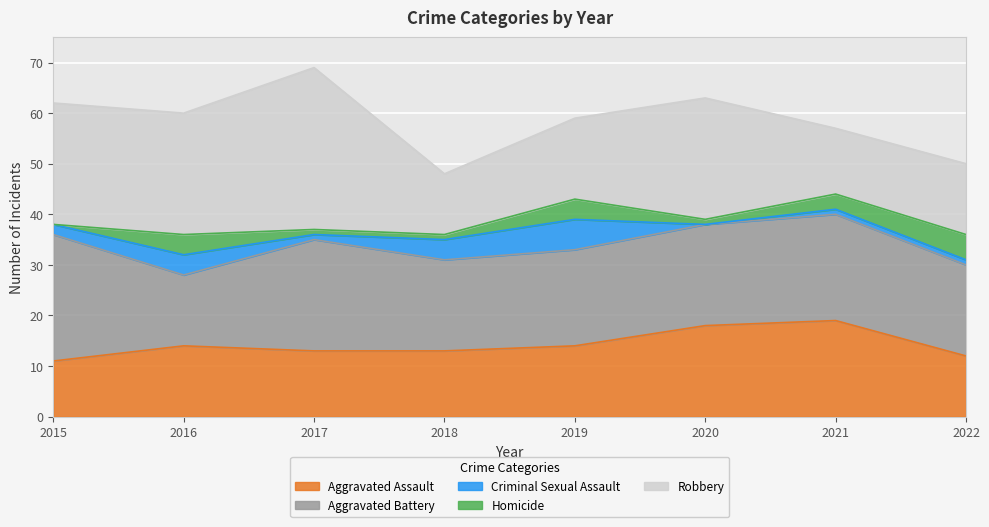

In Criminal Sexual Assault, how many points are lower than both neighbors (excluding endpoints)?

2